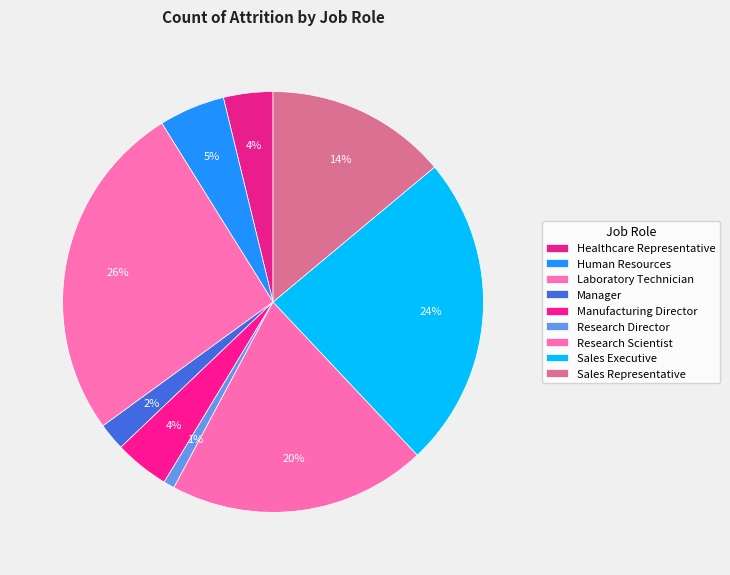

To the nearest percent, what is the average slice percentage?

11%